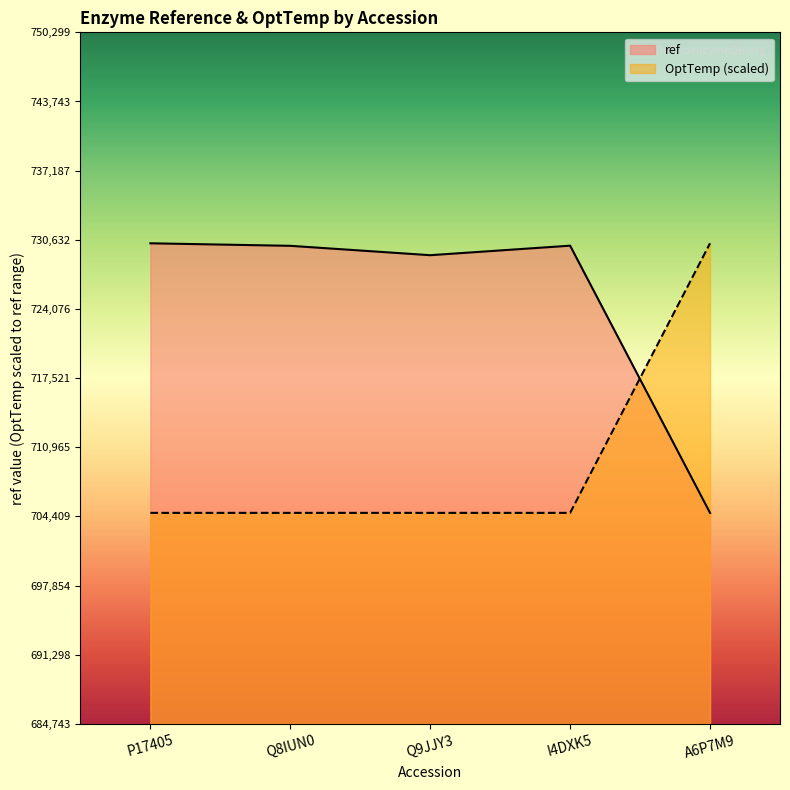

The OptTemp series shows 152105 at A6P7M9. True or false?

False